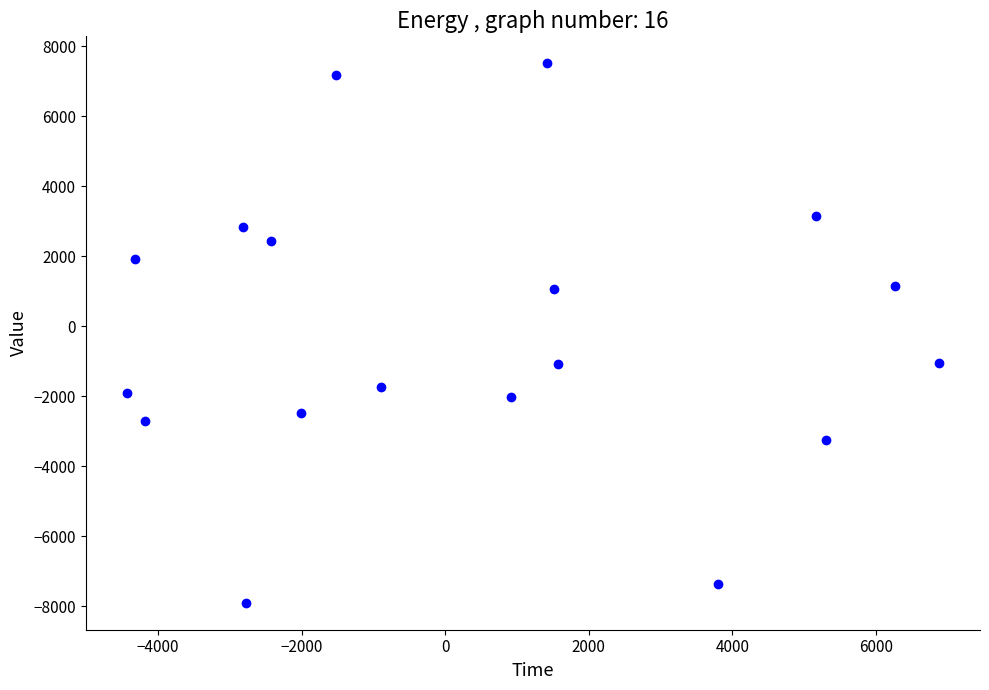

What is the range of Y values (max minus min)?

15422.4